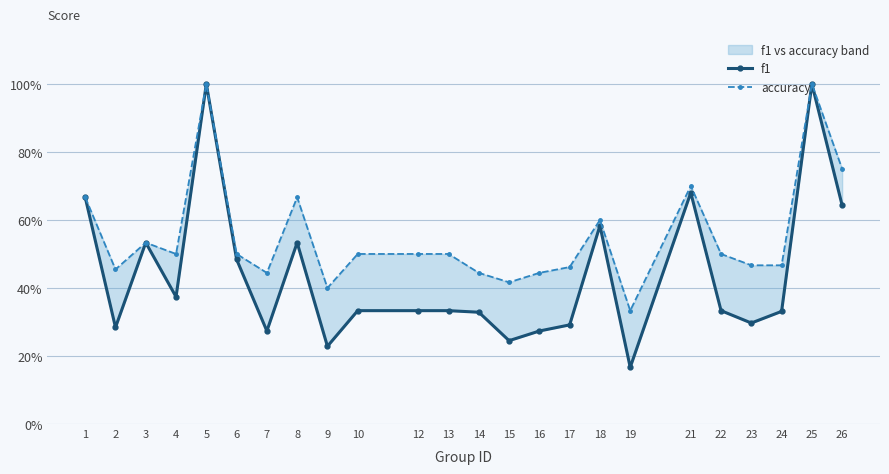

List the labels in order of f1 value, largest first.

5, 25, 21, 1, 26, 18, 3, 8, 6, 4, 10, 12, 13, 22, 24, 14, 23, 17, 2, 7, 16, 15, 9, 19